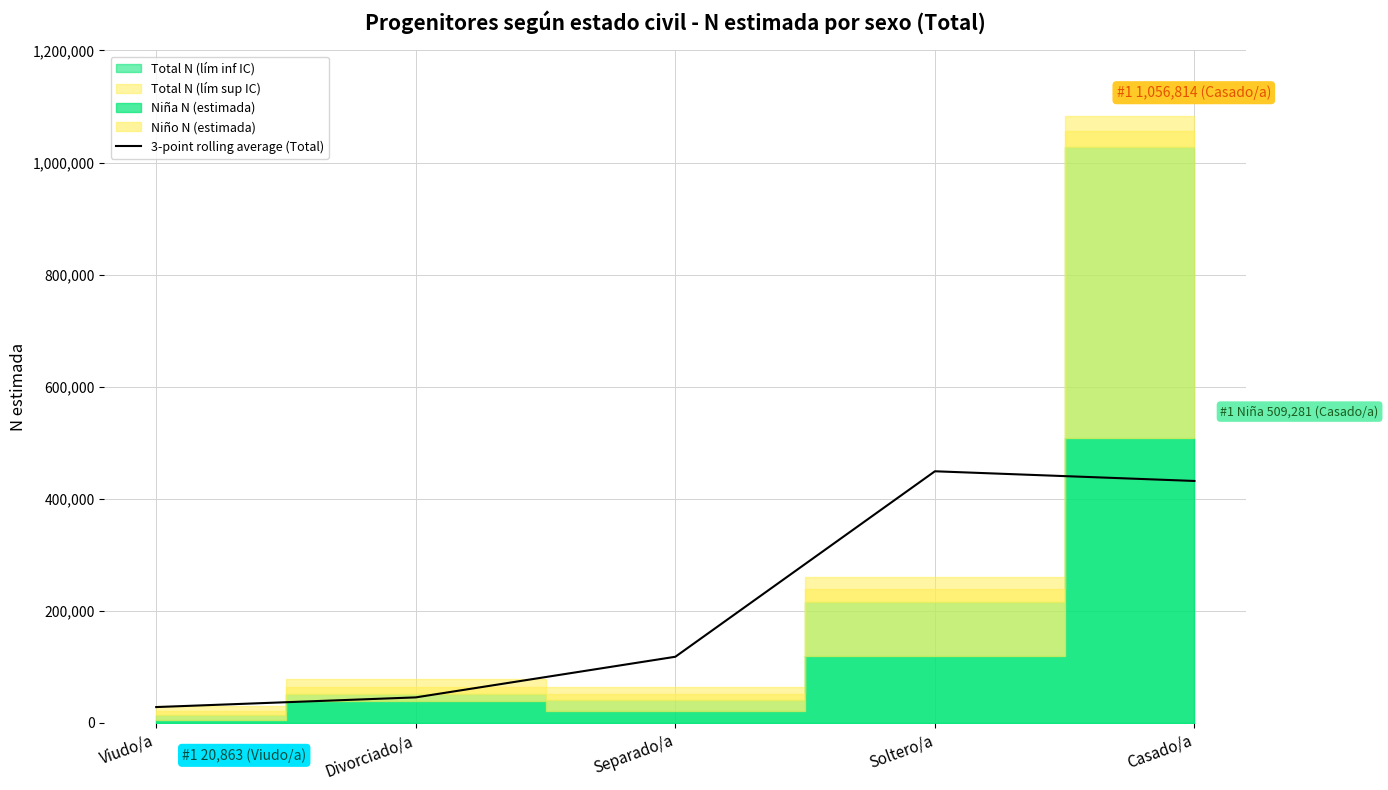

What is the minimum value for 3-point rolling average (Total)?

28222.3